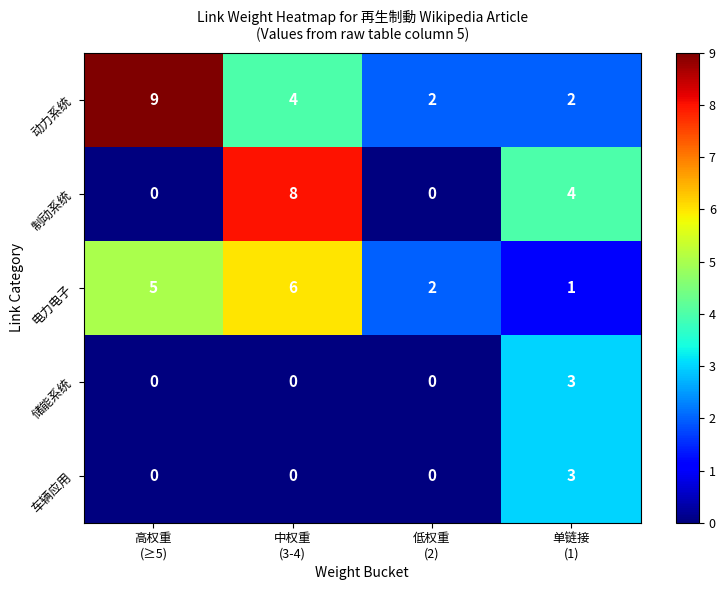

Reading left to right, transcribe all the data shown in this chart.

动力系统: 9	4	2	2
制动系统: 0	8	0	4
电力电子: 5	6	2	1
储能系统: 0	0	0	3
车辆应用: 0	0	0	3